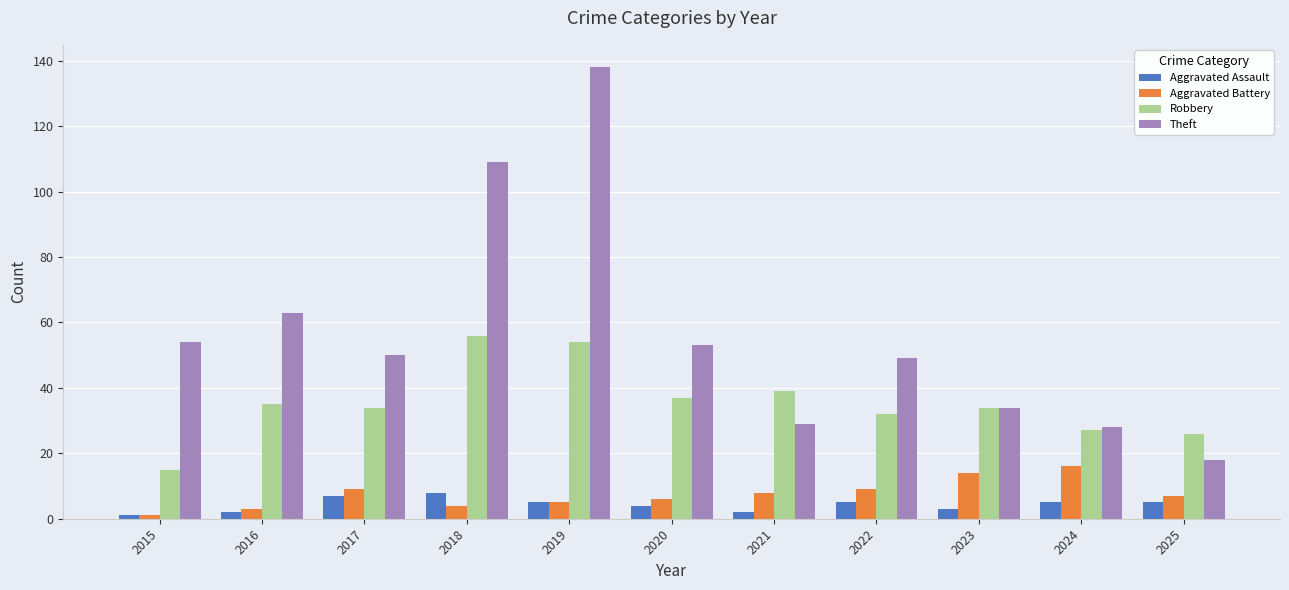

Where is Theft nearest to the value 78?

2016